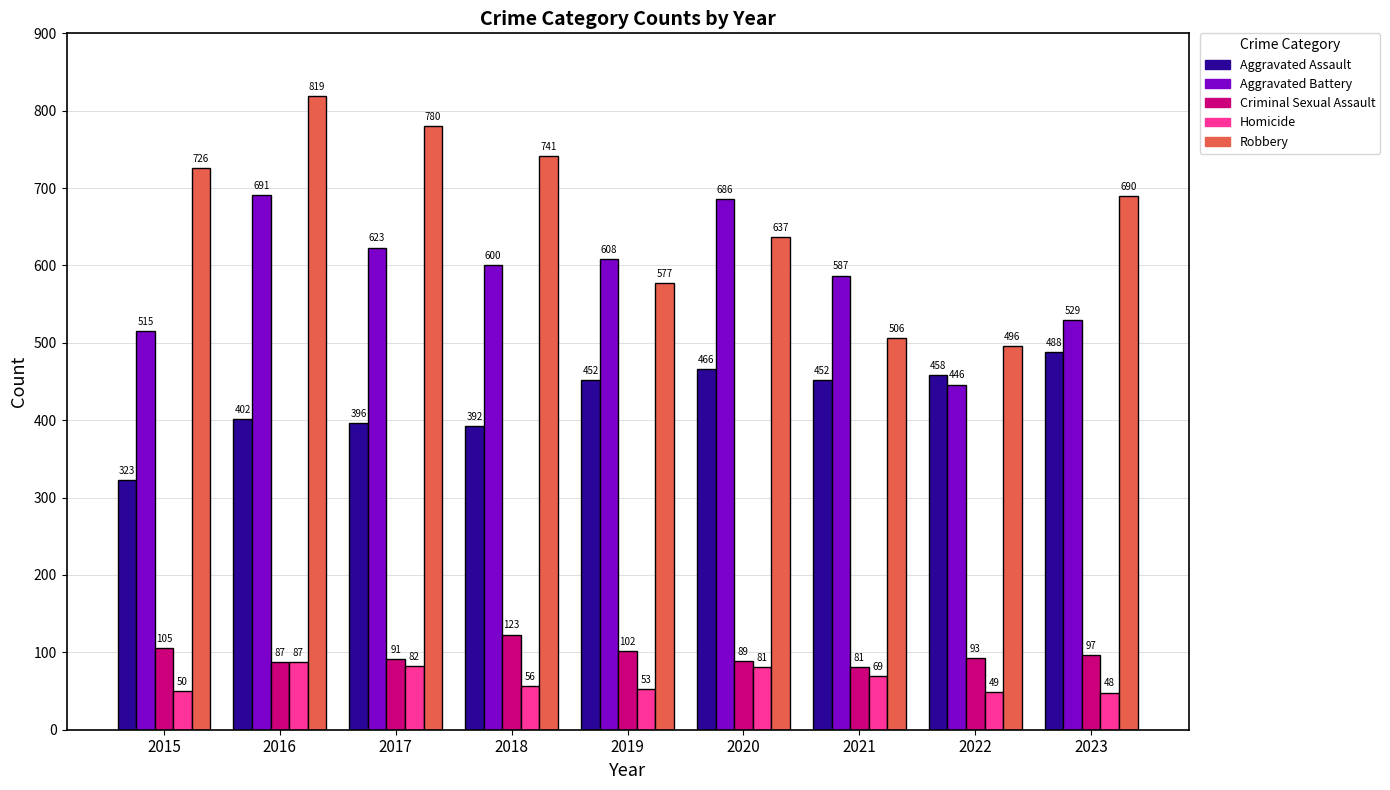

Does the chart contain stacked bars?

No